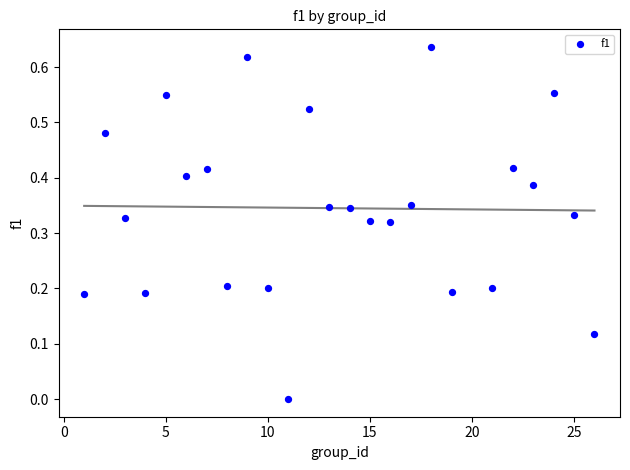

How many data points are displayed?

25